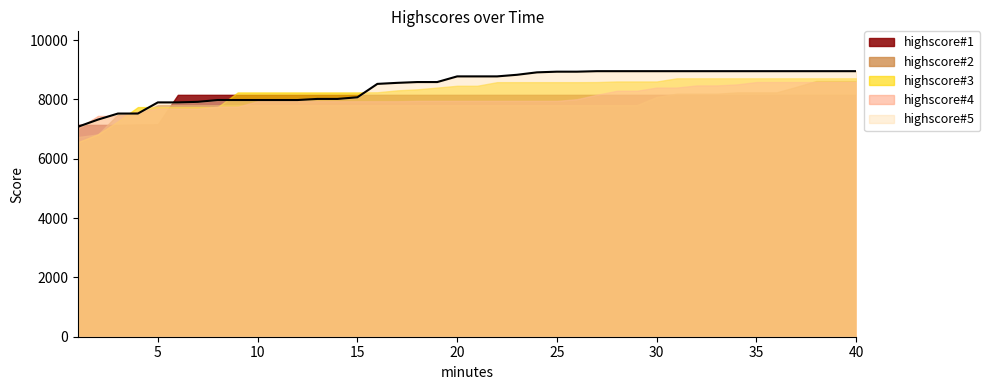

Does the chart display data point markers on the line(s)?

No